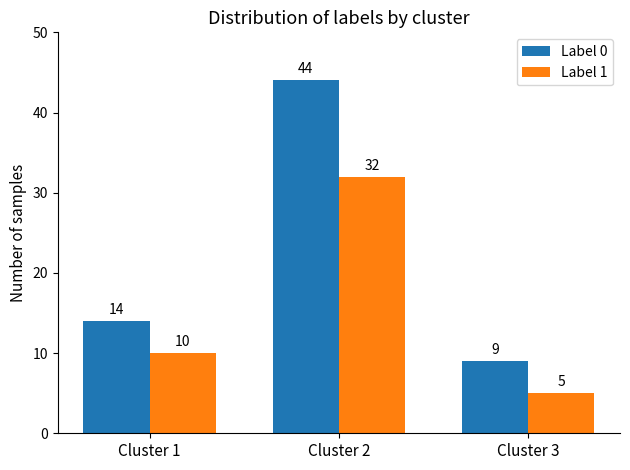

The value of Label 1 at Cluster 2 is 7. True or false?

False